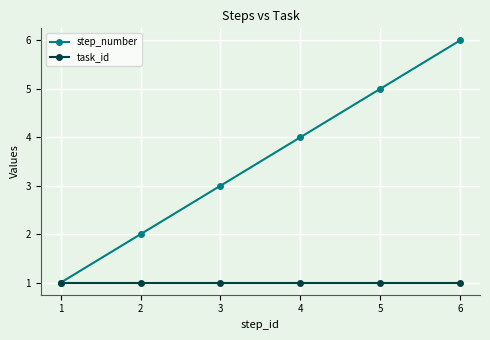

What is the smallest value displayed?

1